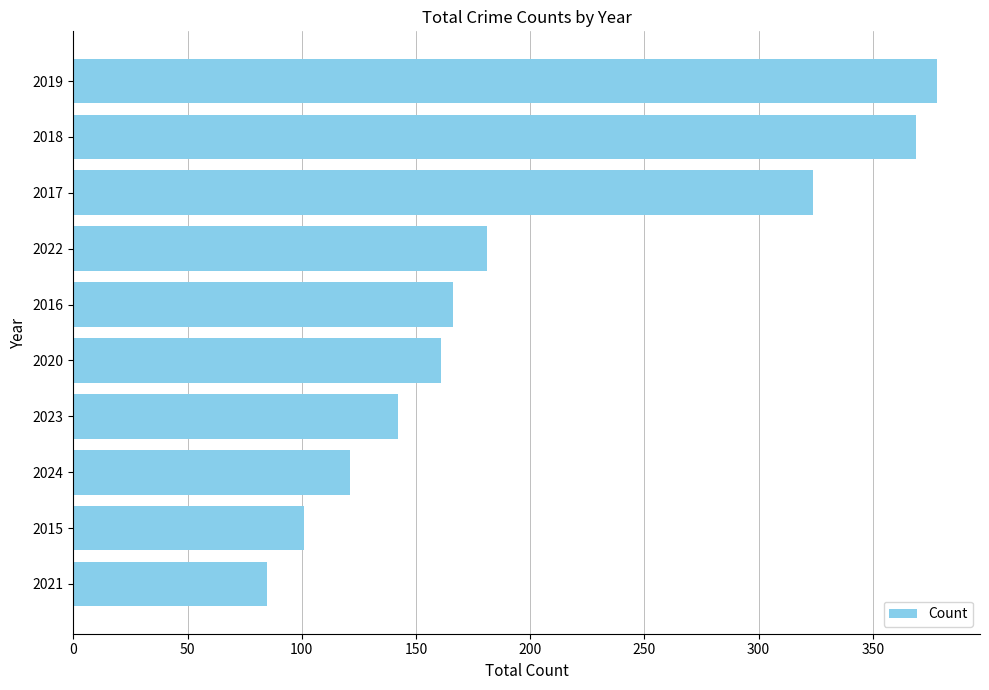

What is the difference between the maximum and minimum values?

293